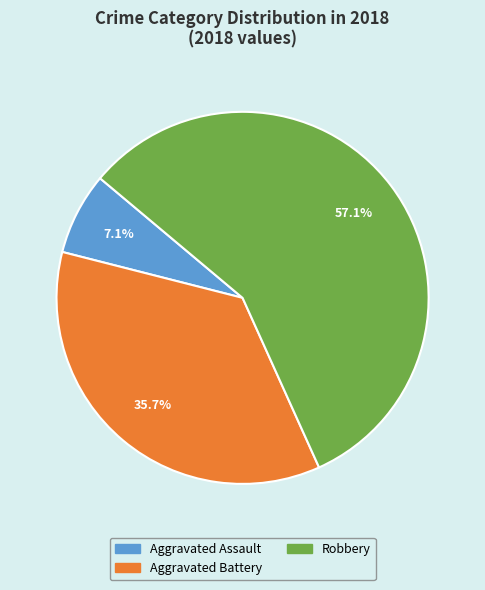

Does any single category account for the majority?

Yes